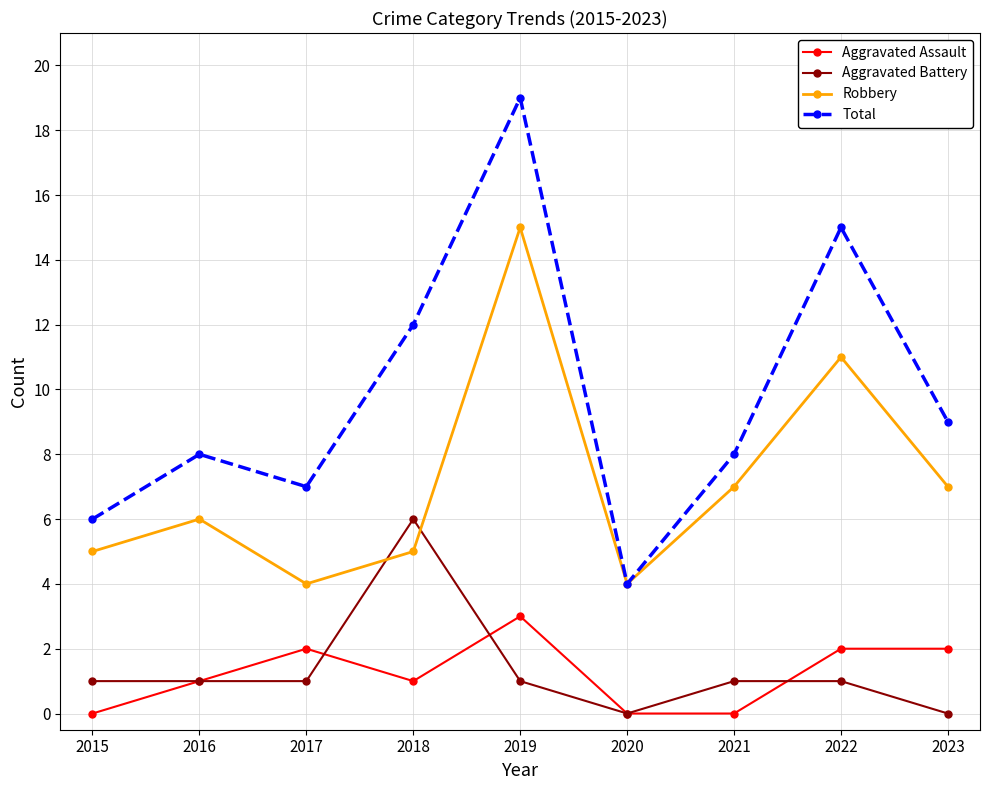

True or false: Robbery and Aggravated Assault cross at least once.

False